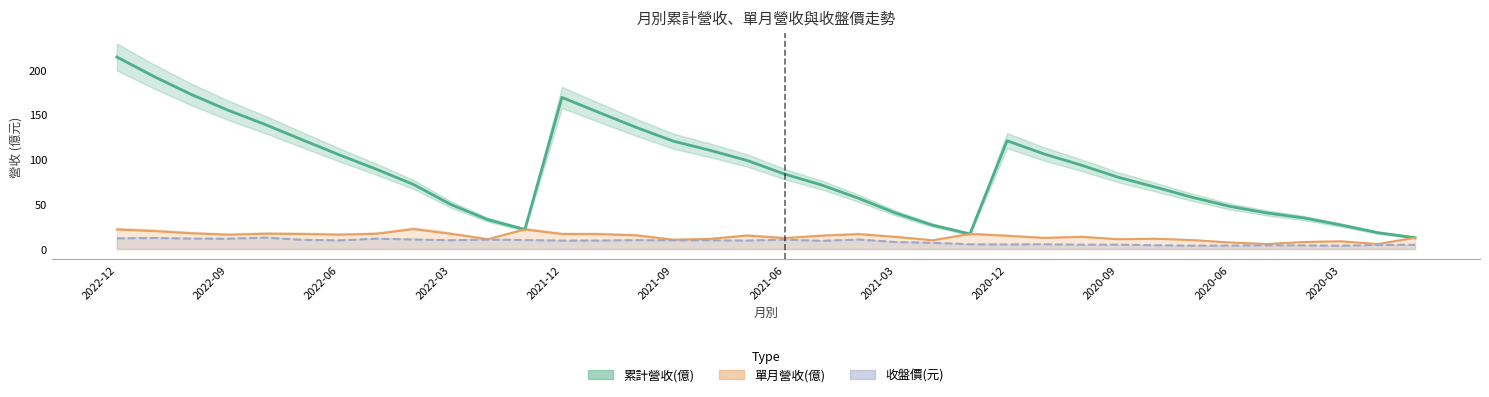

Reading left to right, extract all data points from this chart.

累計營收(億): 2022-12=214.2	2022-11=192.5	2022-10=172.5	2022-09=154.8	2022-08=138.9	2022-07=121.8	2022-06=105.0	2022-05=89.0	2022-04=72.0	2022-03=49.8	2022-02=32.8	2022-01=21.8	2021-12=169.1	2021-11=152.3	2021-10=135.7	2021-09=120.4	2021-08=110.0	2021-07=98.7	2021-06=83.6	2021-05=71.4	2021-04=56.6	2021-03=40.1	2021-02=26.6	2021-01=16.8	2020-12=120.8	2020-11=106.0	2020-10=93.6	2020-09=80.0	2020-08=69.1	2020-07=57.6	2020-06=47.6	2020-05=40.3	2020-04=34.7	2020-03=26.8	2020-02=18.2	2020-01=12.6
單月營收(億): 2022-12=21.8	2022-11=20.0	2022-10=17.6	2022-09=15.9	2022-08=17.1	2022-07=16.8	2022-06=16.0	2022-05=17.0	2022-04=22.2	2022-03=17.0	2022-02=11.0	2022-01=21.8	2021-12=16.8	2021-11=16.7	2021-10=15.2	2021-09=10.4	2021-08=11.3	2021-07=15.1	2021-06=12.2	2021-05=14.8	2021-04=16.5	2021-03=13.5	2021-02=9.7	2021-01=16.8	2020-12=14.8	2020-11=12.4	2020-10=13.6	2020-09=10.9	2020-08=11.4	2020-07=10.0	2020-06=7.3	2020-05=5.6	2020-04=7.8	2020-03=8.6	2020-02=5.6	2020-01=12.6
收盤價(元): 2022-12=11.9	2022-11=12.3	2022-10=11.6	2022-09=11.5	2022-08=12.7	2022-07=10.3	2022-06=9.7	2022-05=11.5	2022-04=10.7	2022-03=9.8	2022-02=10.6	2022-01=10.0	2021-12=9.4	2021-11=9.4	2021-10=9.9	2021-09=9.7	2021-08=9.7	2021-07=9.4	2021-06=10.5	2021-05=9.2	2021-04=10.6	2021-03=7.8	2021-02=7.0	2021-01=5.3	2020-12=5.1	2020-11=5.3	2020-10=4.8	2020-09=4.9	2020-08=4.2	2020-07=3.8	2020-06=3.9	2020-05=4.2	2020-04=4.1	2020-03=3.7	2020-02=4.6	2020-01=4.7